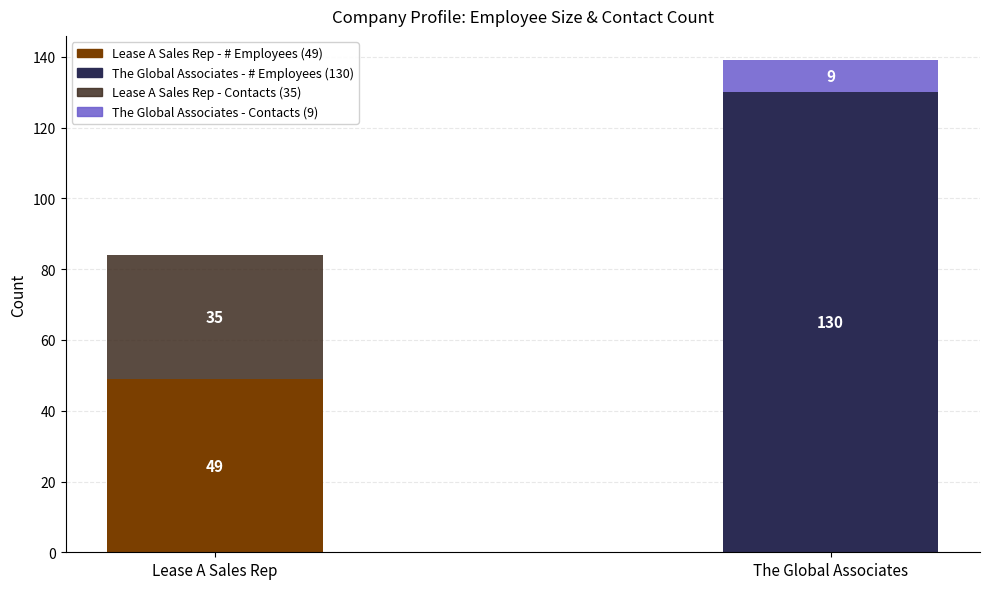

What is the total value across all series at Lease A Sales Rep?

84